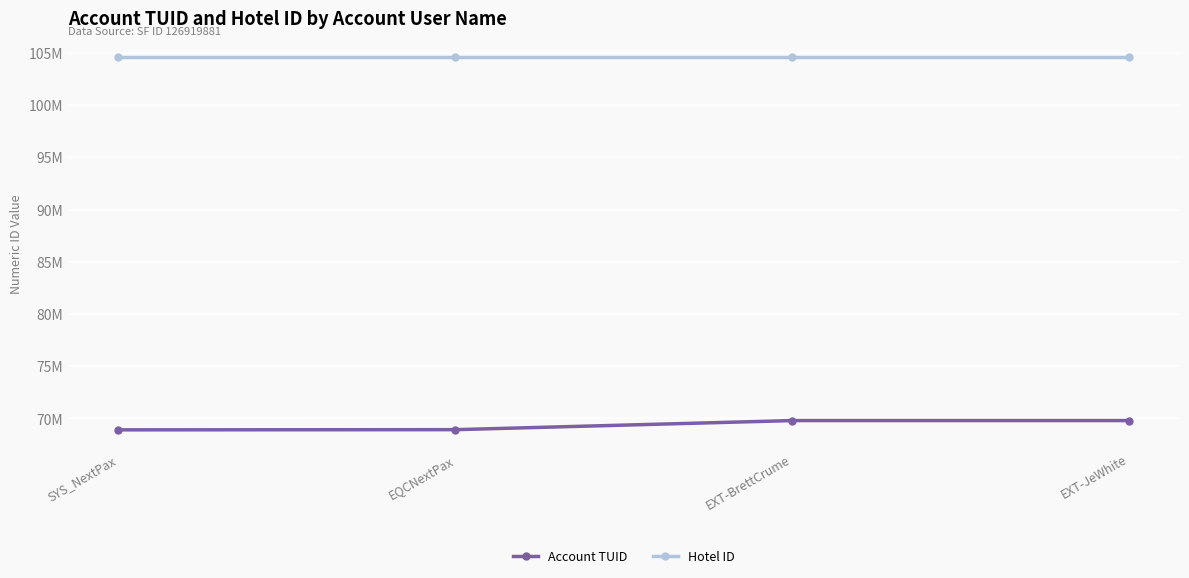

Reading left to right, list all the values displayed in this chart.

Account TUID: SYS_NextPax=68910792	EQCNextPax=68929340	EXT-BrettCrume=69800154	EXT-JeWhite=69800158
Hotel ID: SYS_NextPax=104615406	EQCNextPax=104615406	EXT-BrettCrume=104615406	EXT-JeWhite=104615406